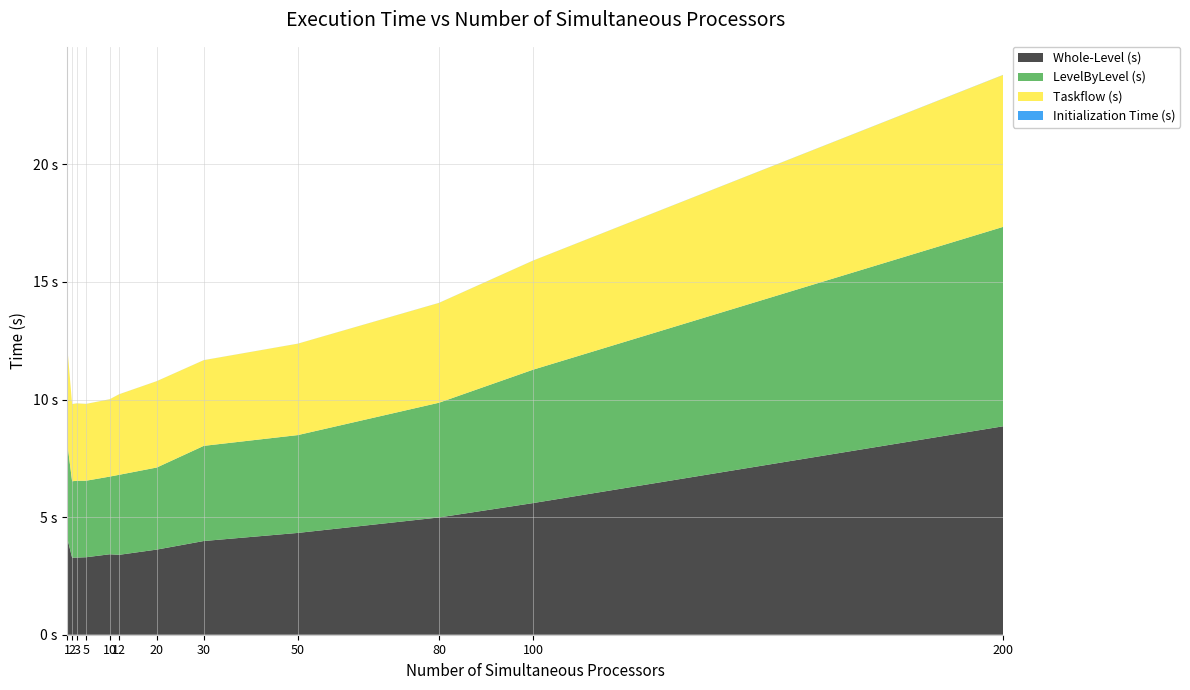

What is the spread (max minus min) of values at 12?

3.4